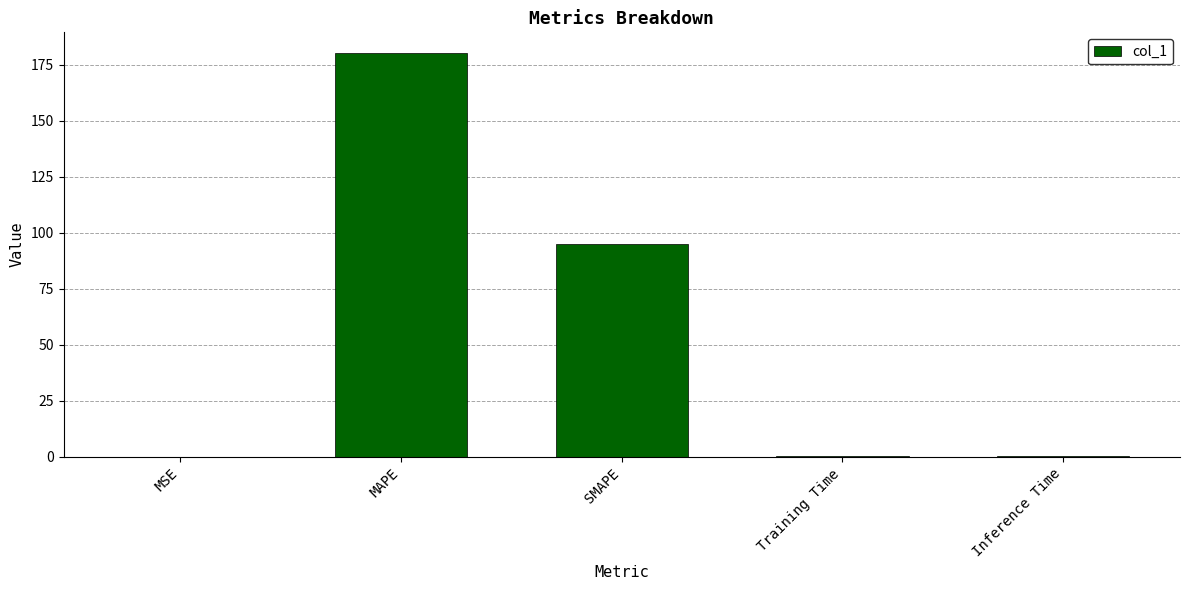

What is the average value?

55.2